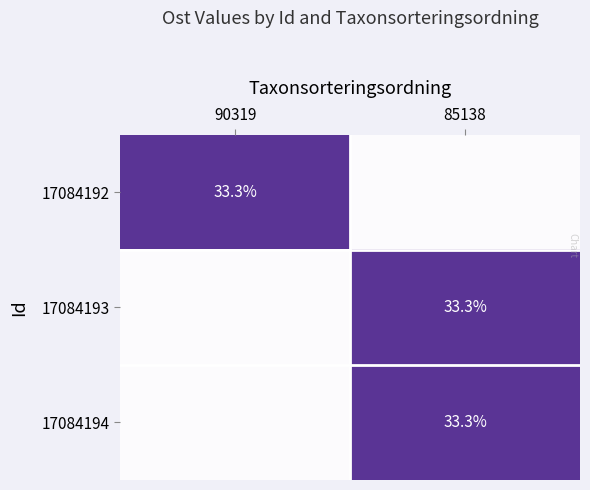

The value of 17084193 at 85138 is 33.3. True or false?

True